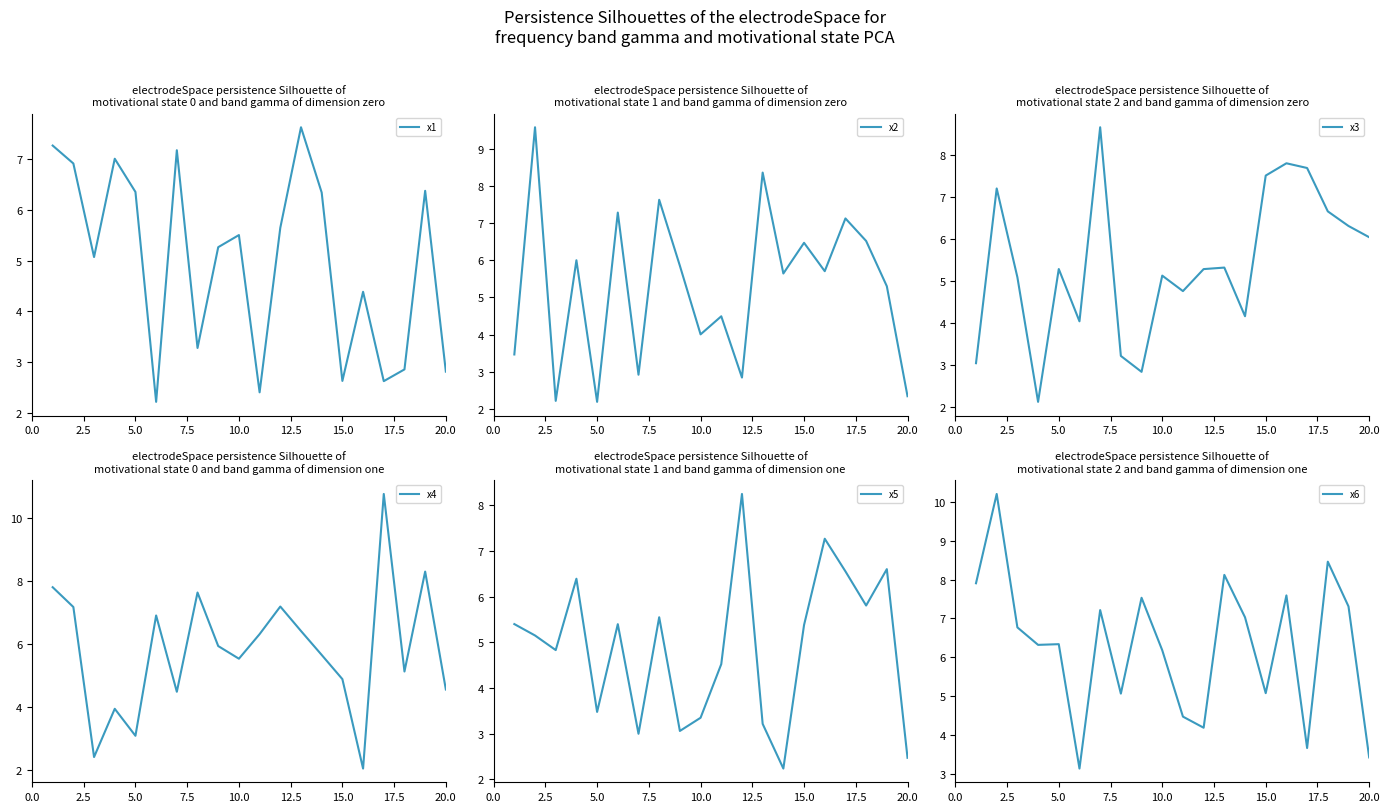

How many data points in x1 are less than 5?

8